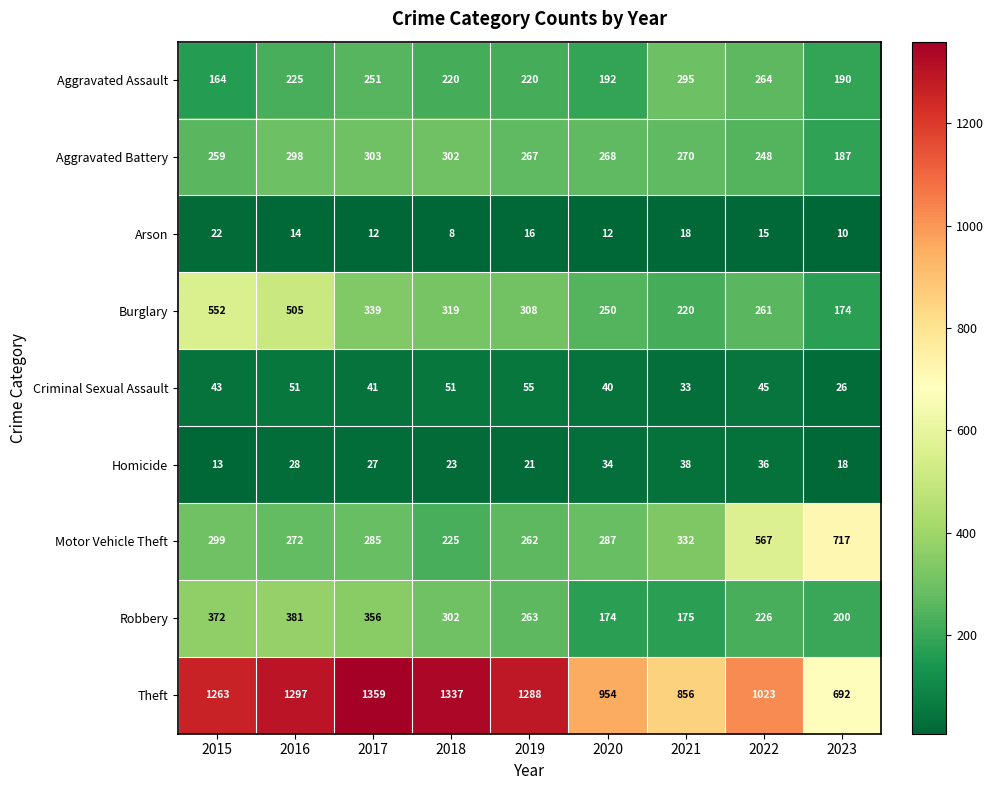

How many data points does each series have?

9